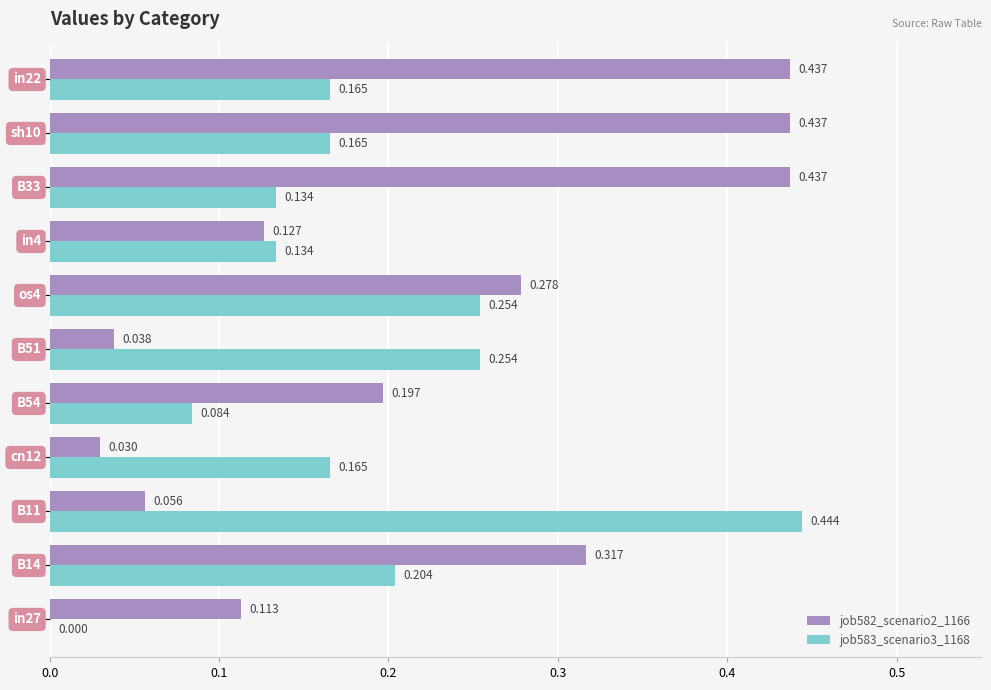

Count the number of data series in this chart.

2